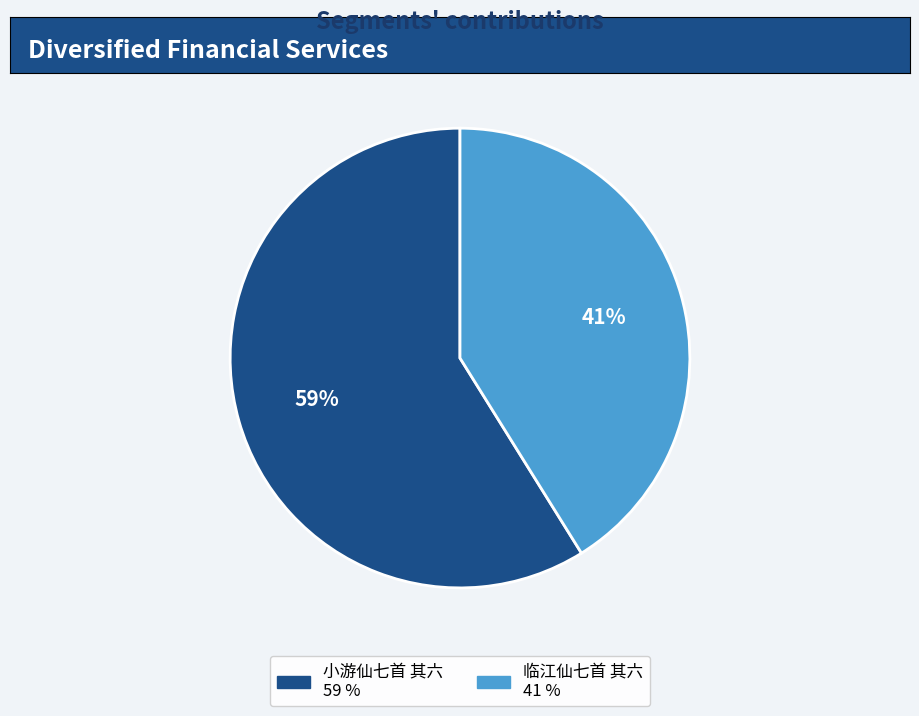

How many segments does this pie chart have?

2